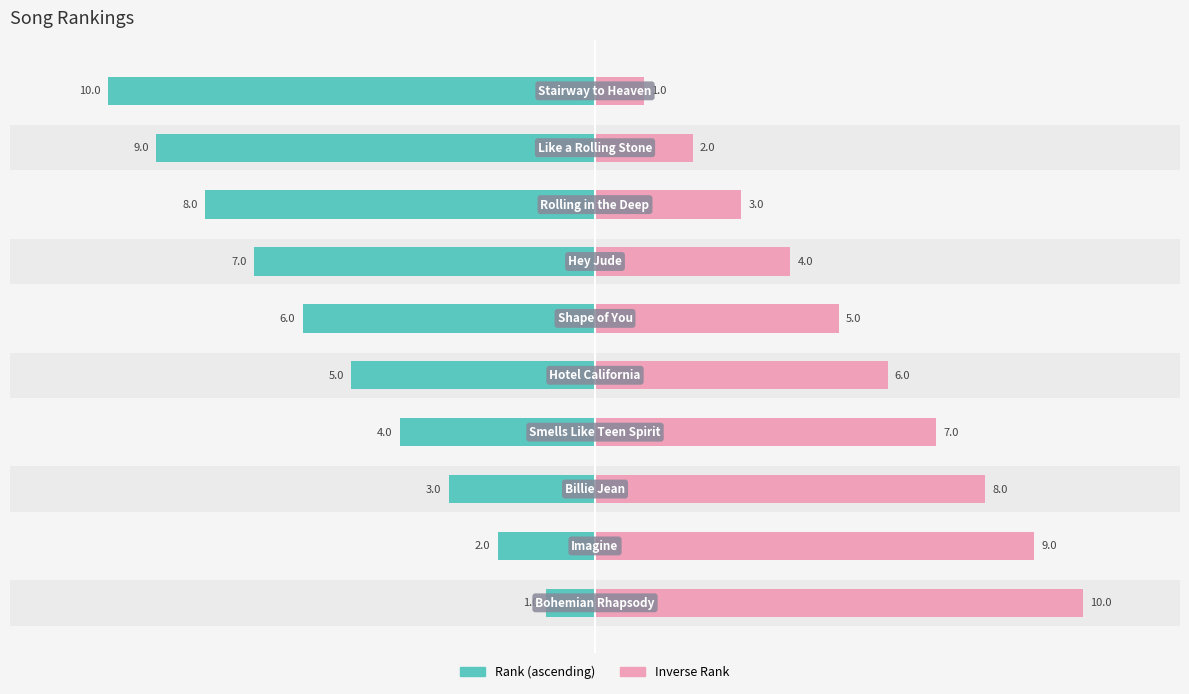

What is the spread (max minus min) of values at 8?

11